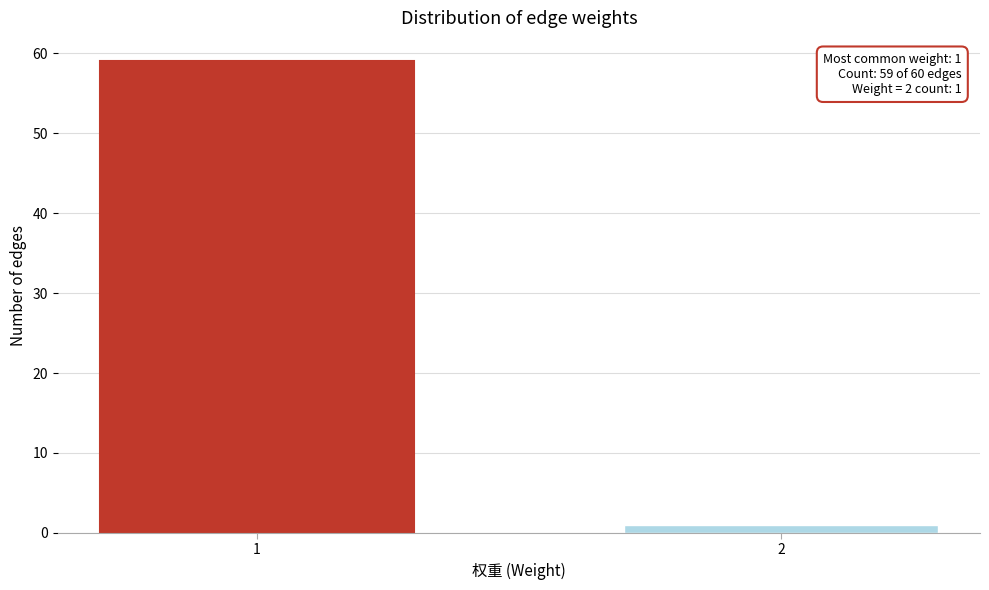

Reading left to right, list all the values displayed in this chart.

1=59	2=1